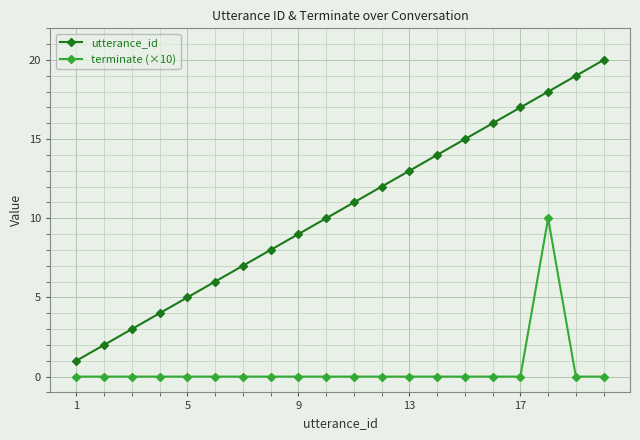

Which series has the widest spread of values?

utterance_id